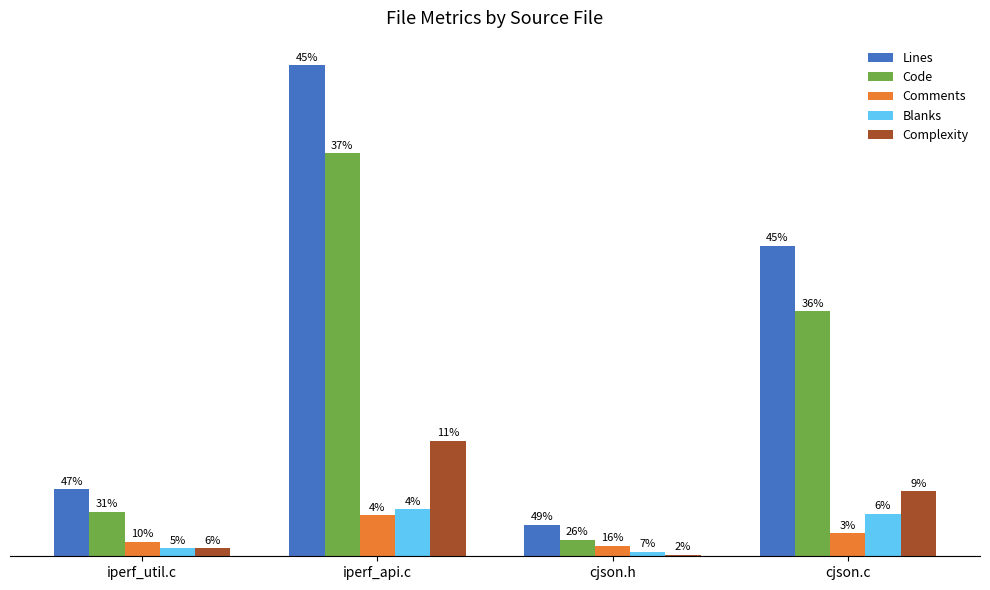

Rank the categories by Blanks value from highest to lowest.

iperf_api.c, cjson.c, iperf_util.c, cjson.h